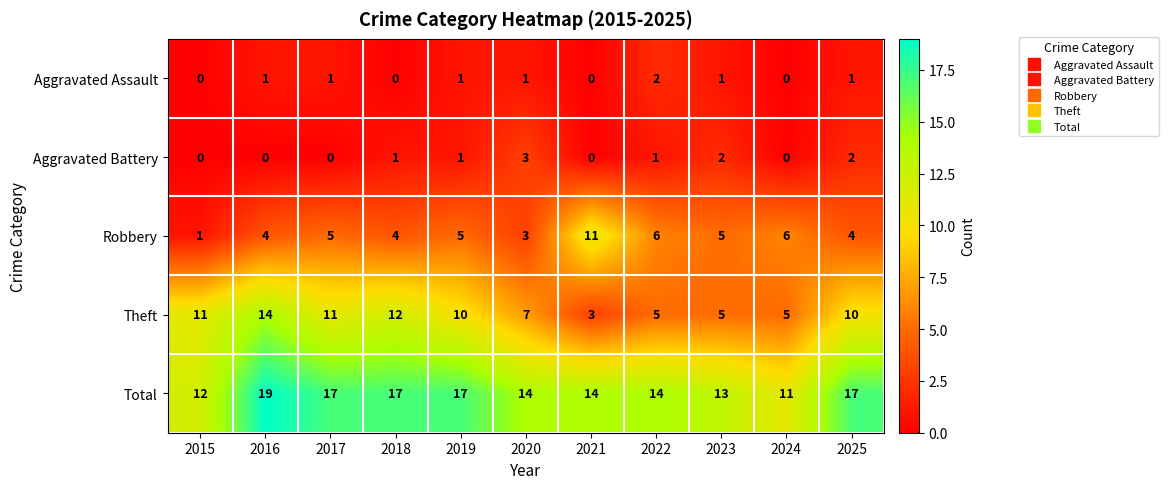

Where does the Total series first go above 14?

2016